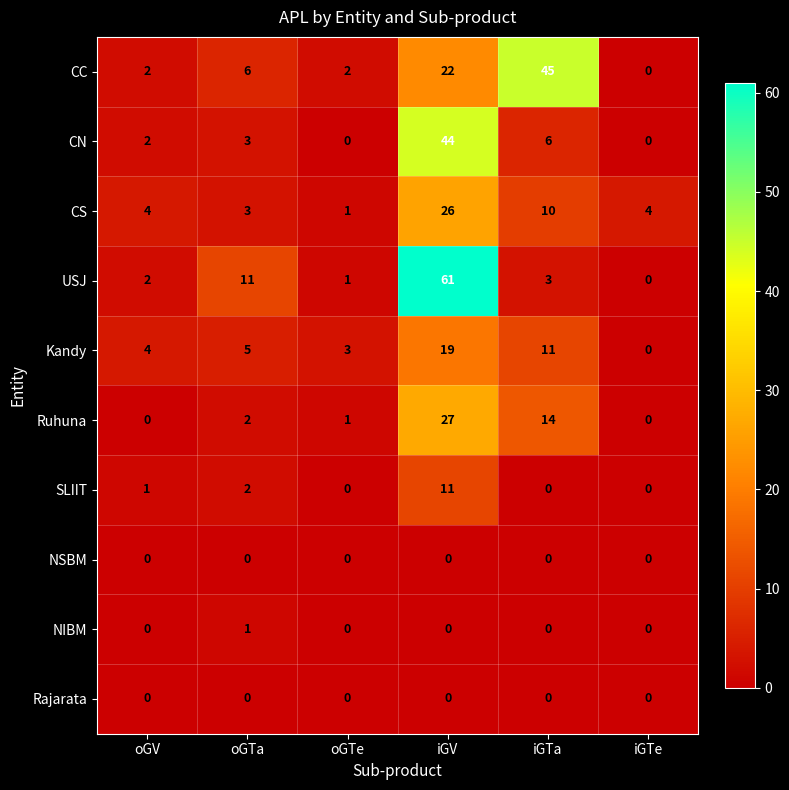

Is it true that CC equals 45 at iGTa?

True